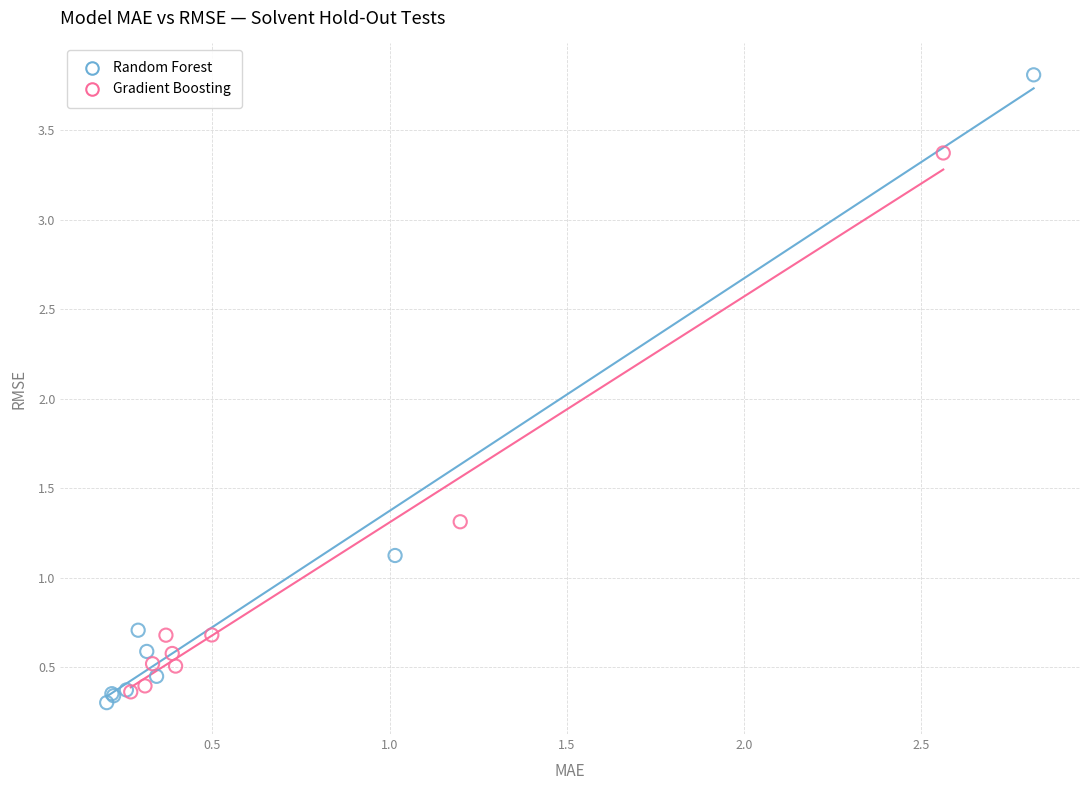

Which series reaches the minimum Y coordinate?

Random Forest